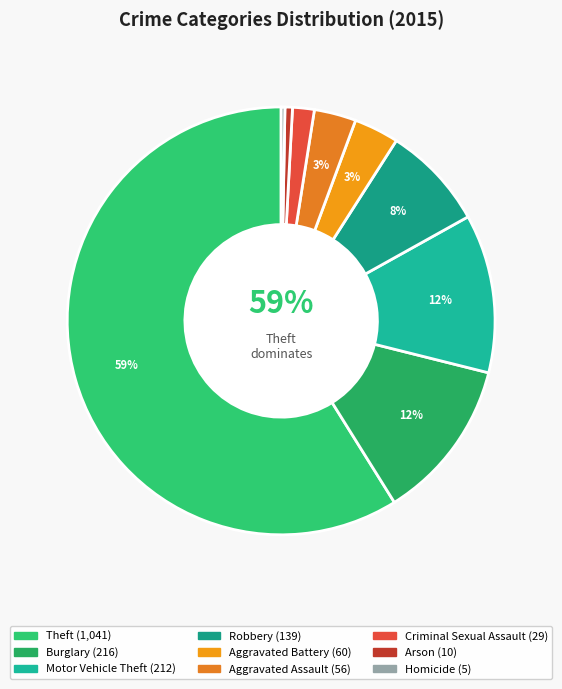

Approximately how many times larger is the value at Motor Vehicle Theft compared to Theft?

0.2